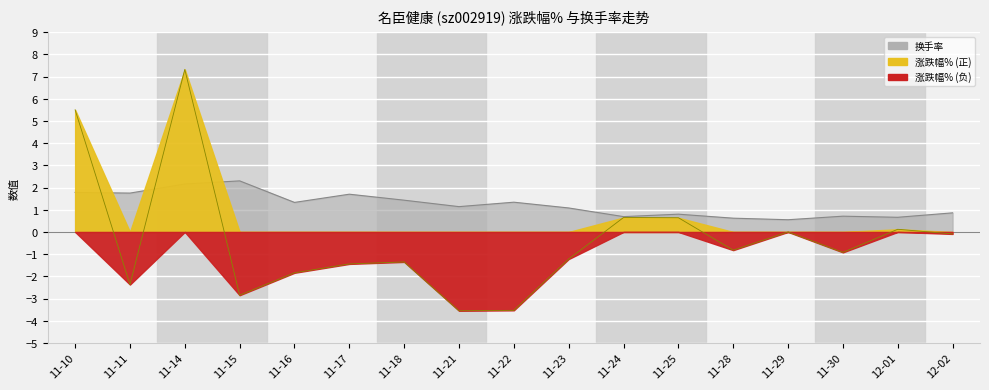

What is the sum of the 涨跌幅% values at 11-16 and 12-02?

-1.9